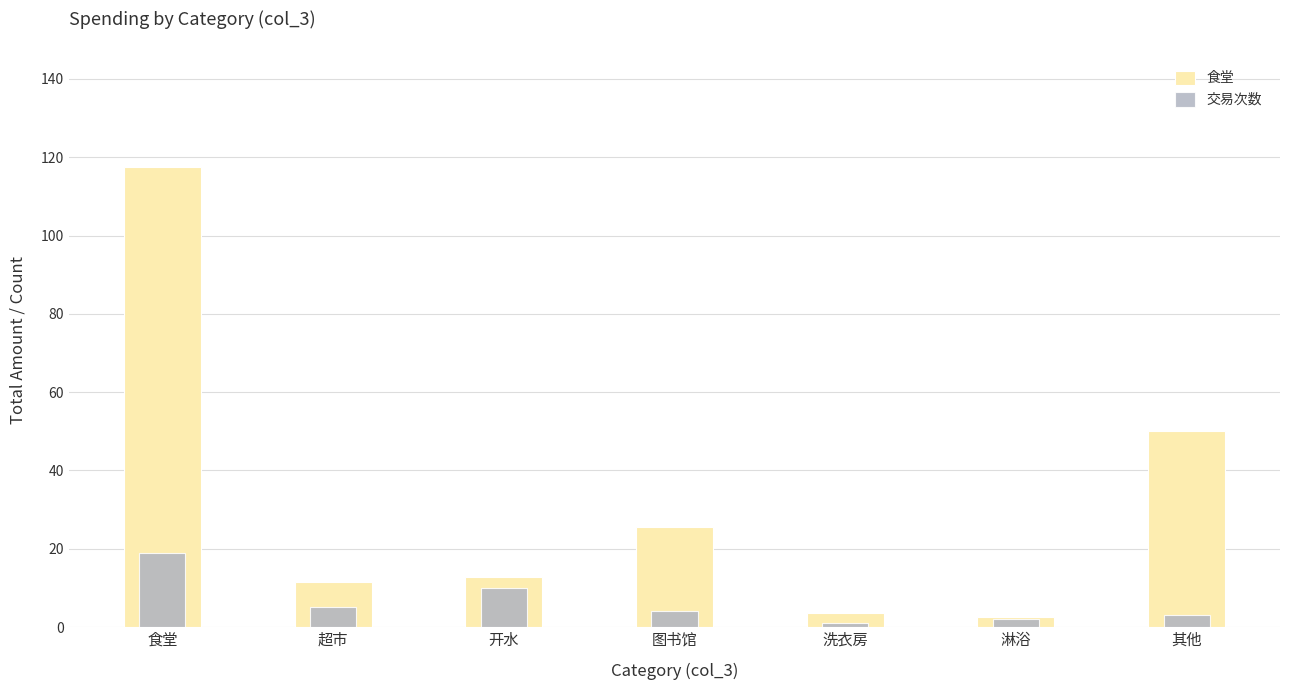

The 交易次数 series shows 1.0 at 洗衣房. True or false?

True